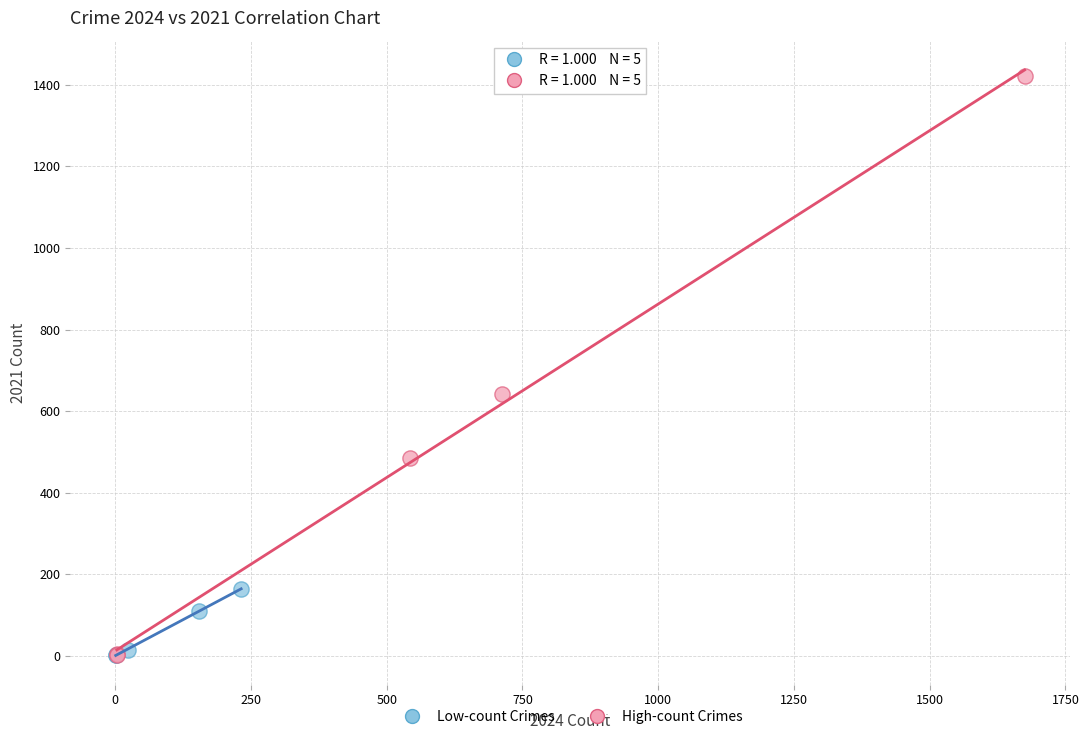

Which series contains the highest Y value?

High-count Crimes